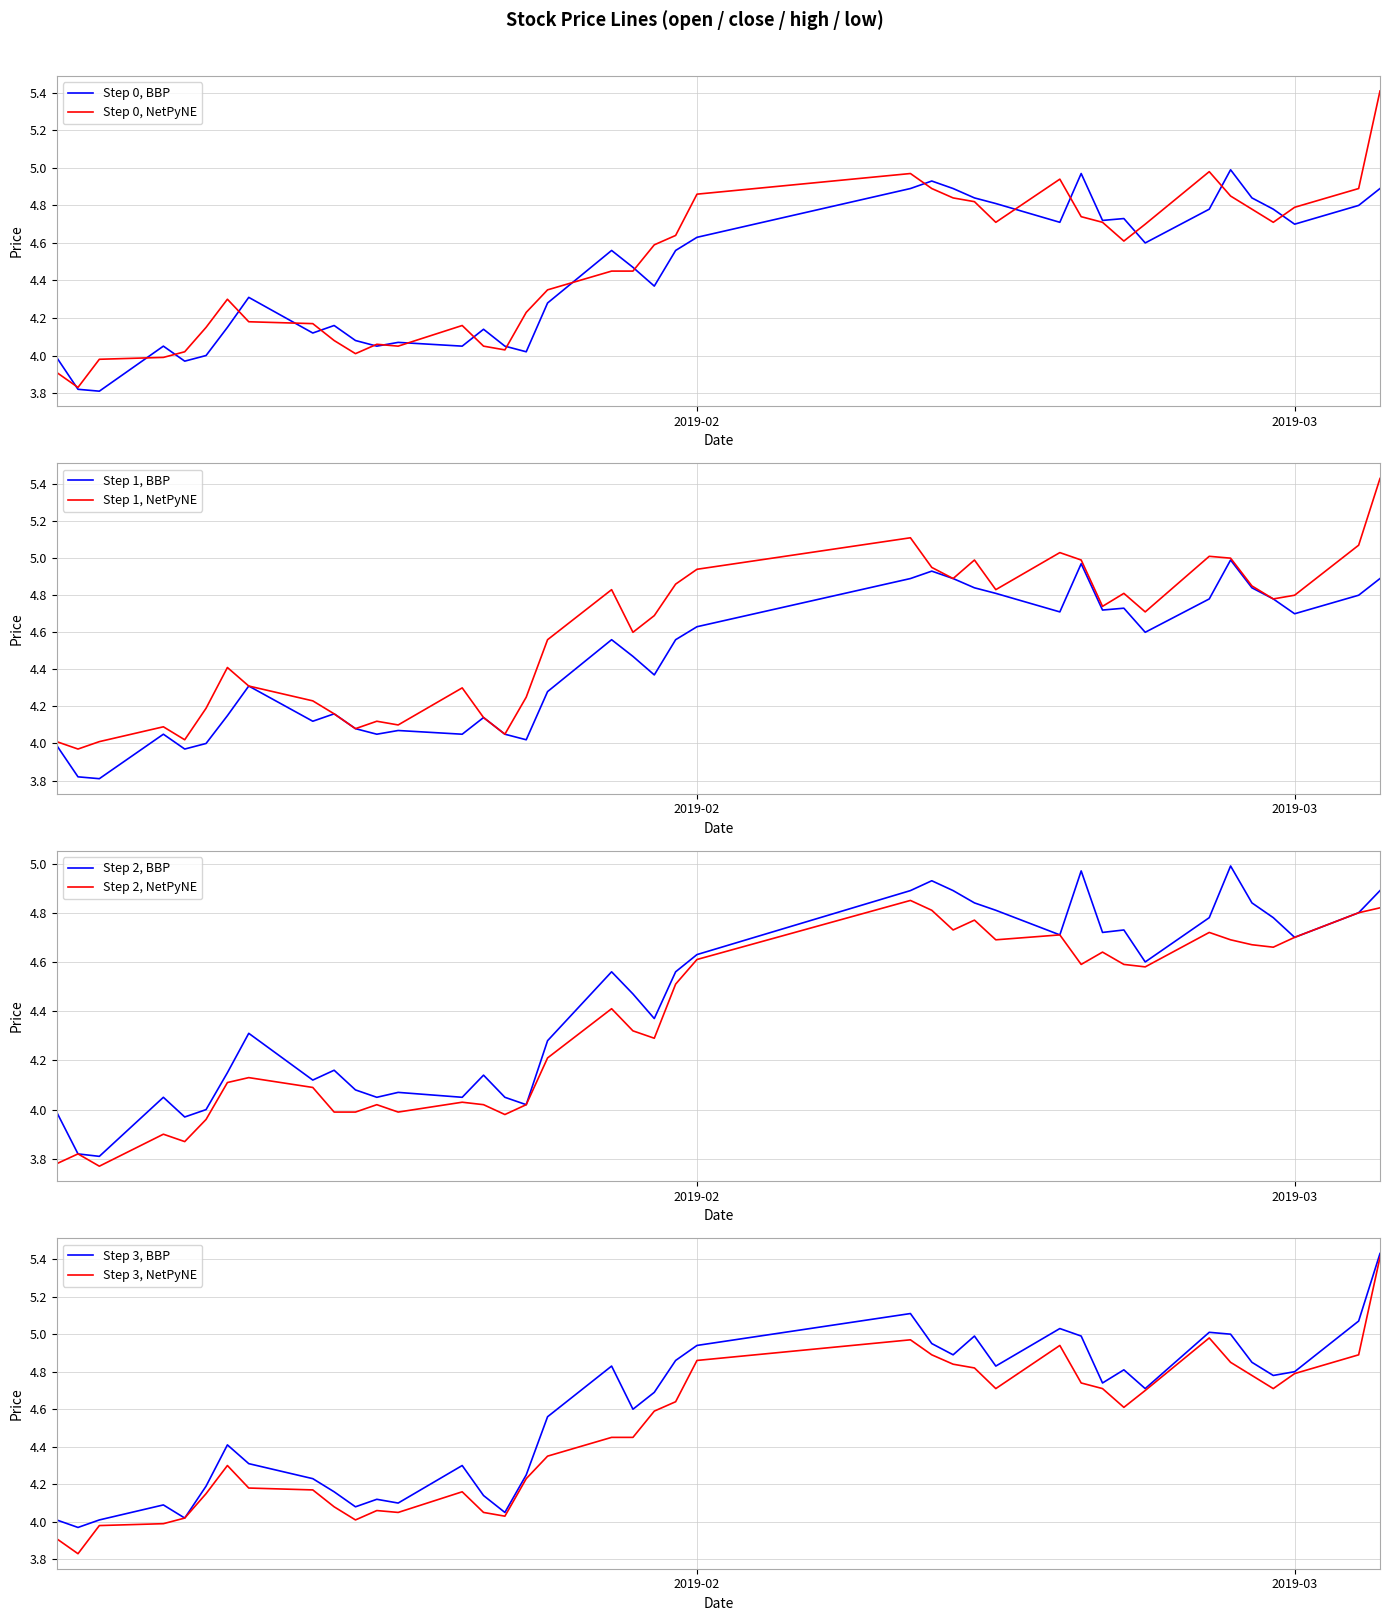

True or false: Step 0, BBP has a value of 7.3 at 2019-03.

False